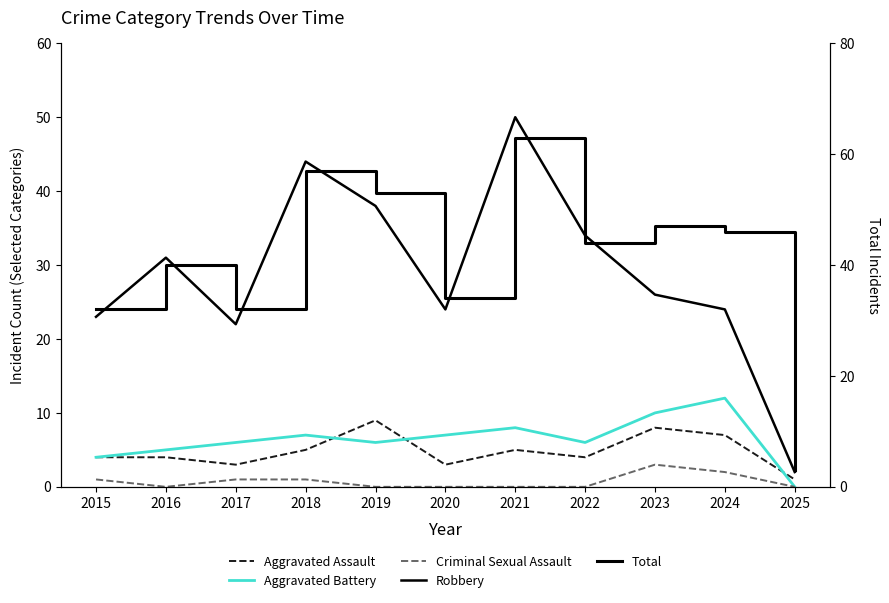

Count the number of categories in the chart.

11